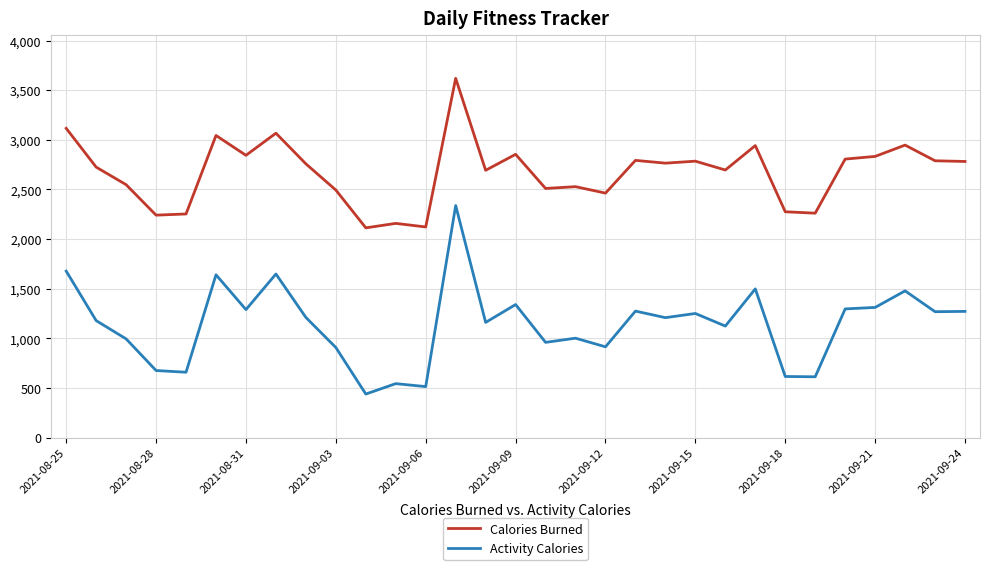

List the series in order of their overall mean, highest first.

Calories Burned, Activity Calories